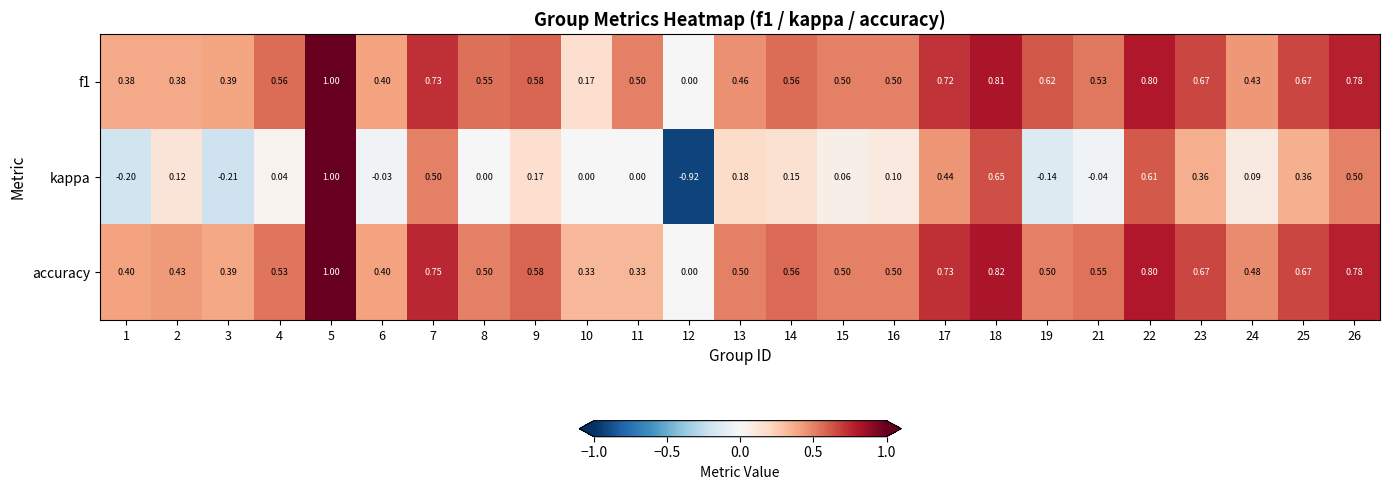

Between 1 and 23, which series saw the biggest shift?

kappa